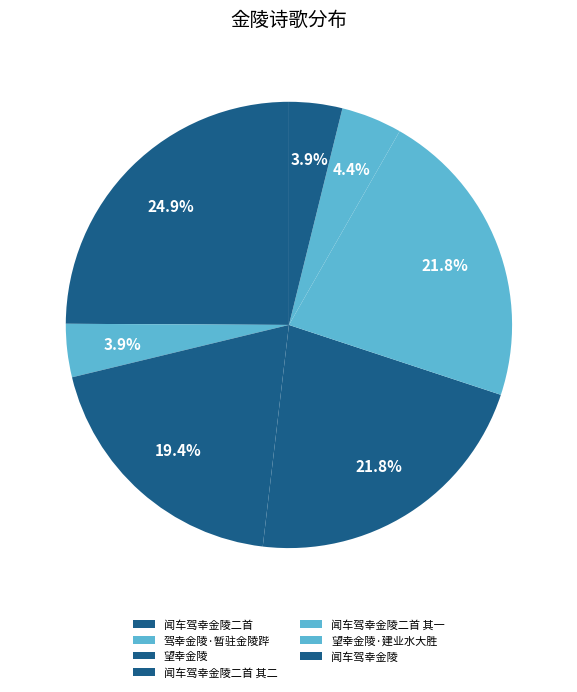

How many segments does this pie chart have?

7